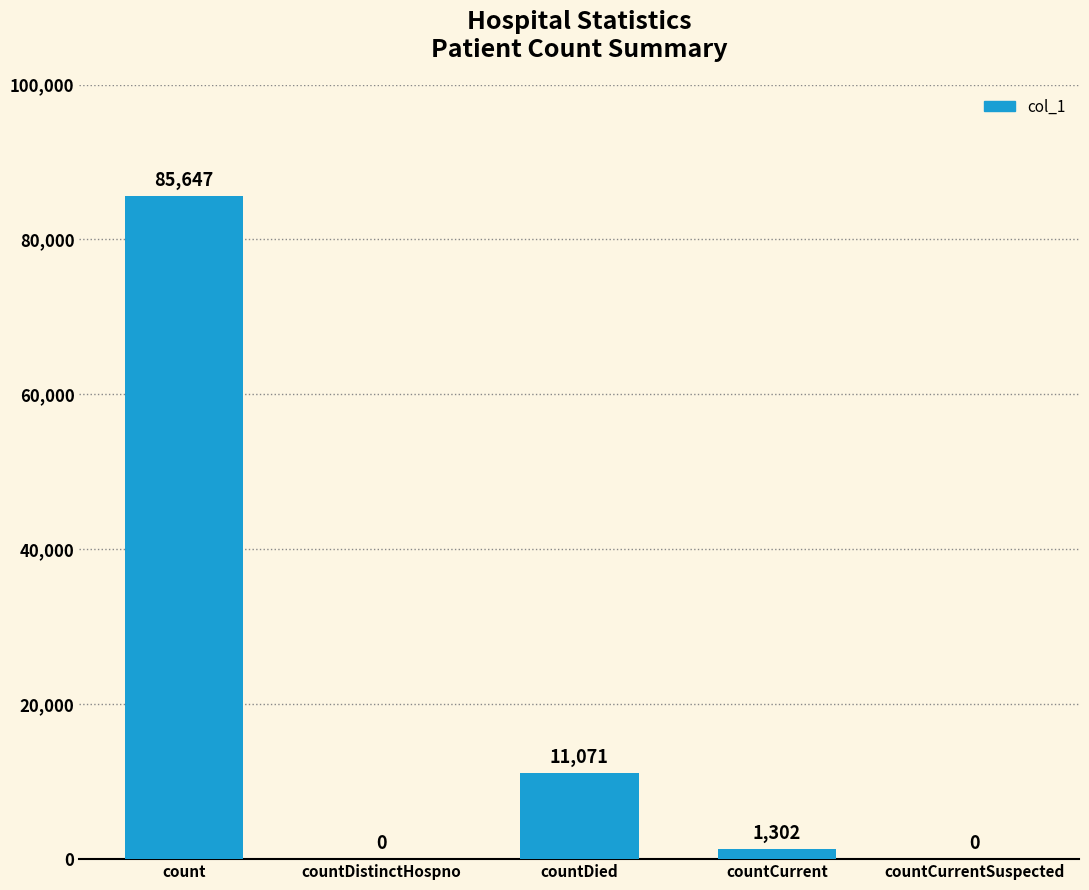

Reading left to right, list all the values displayed in this chart.

count=85647	countDistinctHospno=0	countDied=11071	countCurrent=1302	countCurrentSuspected=0